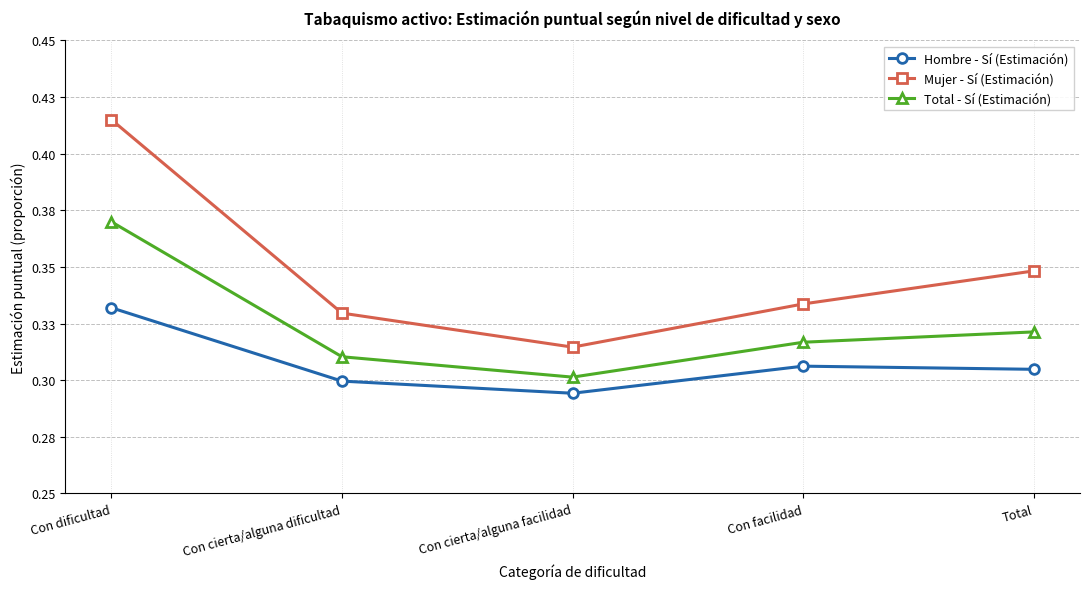

Does the chart display data point markers on the line(s)?

Yes